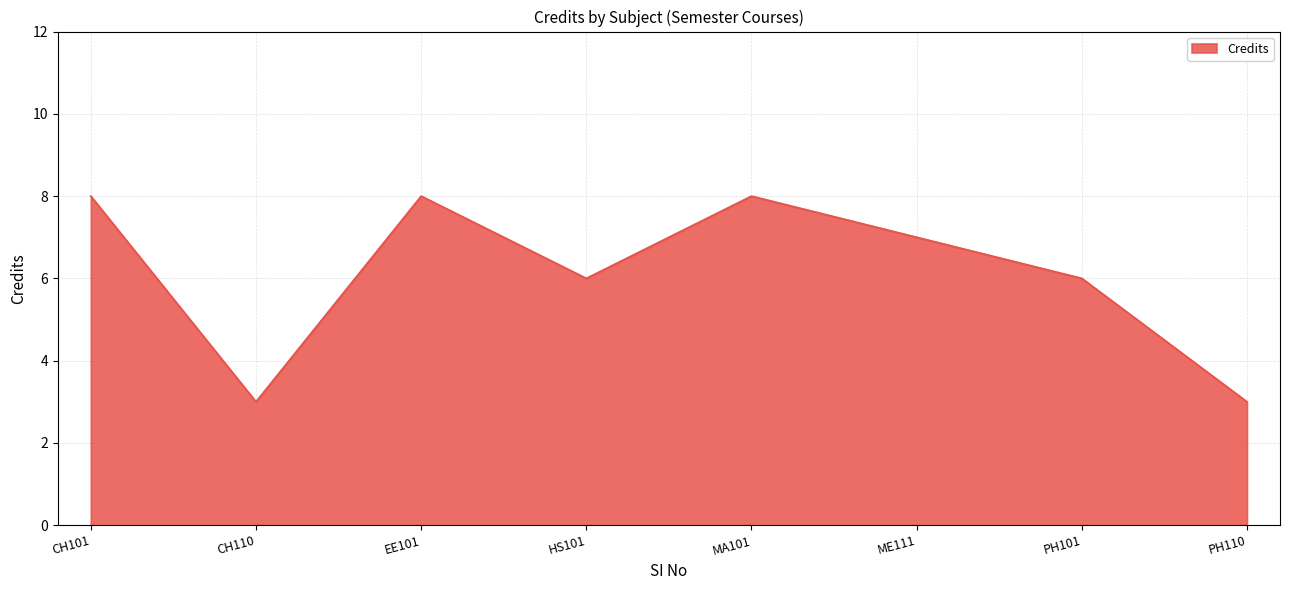

What is the maximum value shown in the chart?

8